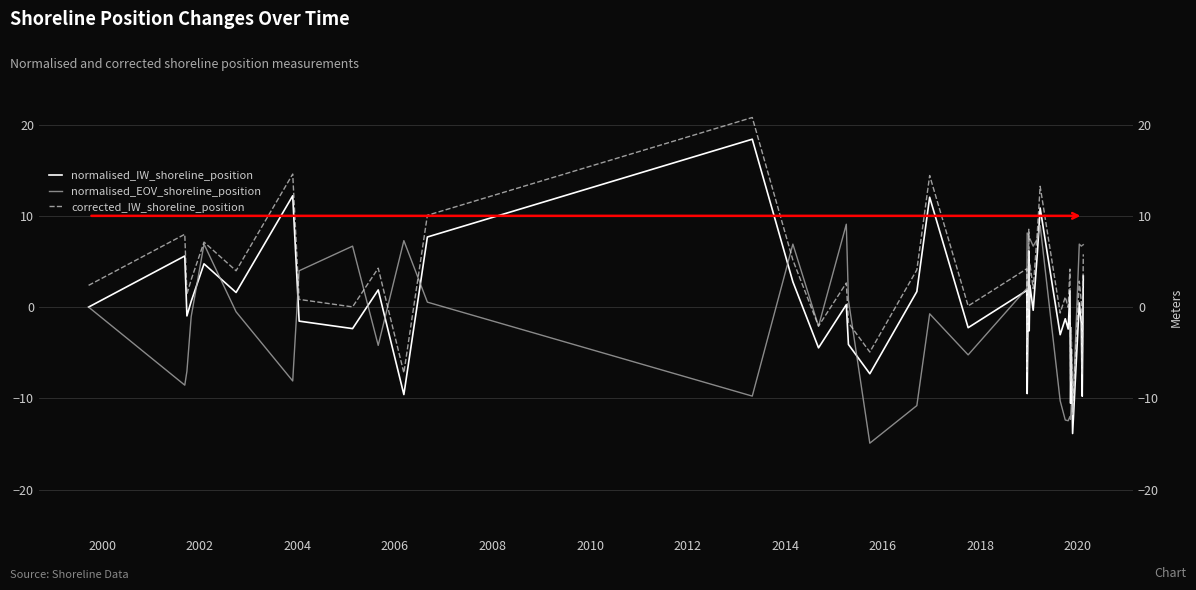

How many data points in corrected_IW_shoreline_position are less than 2?

18